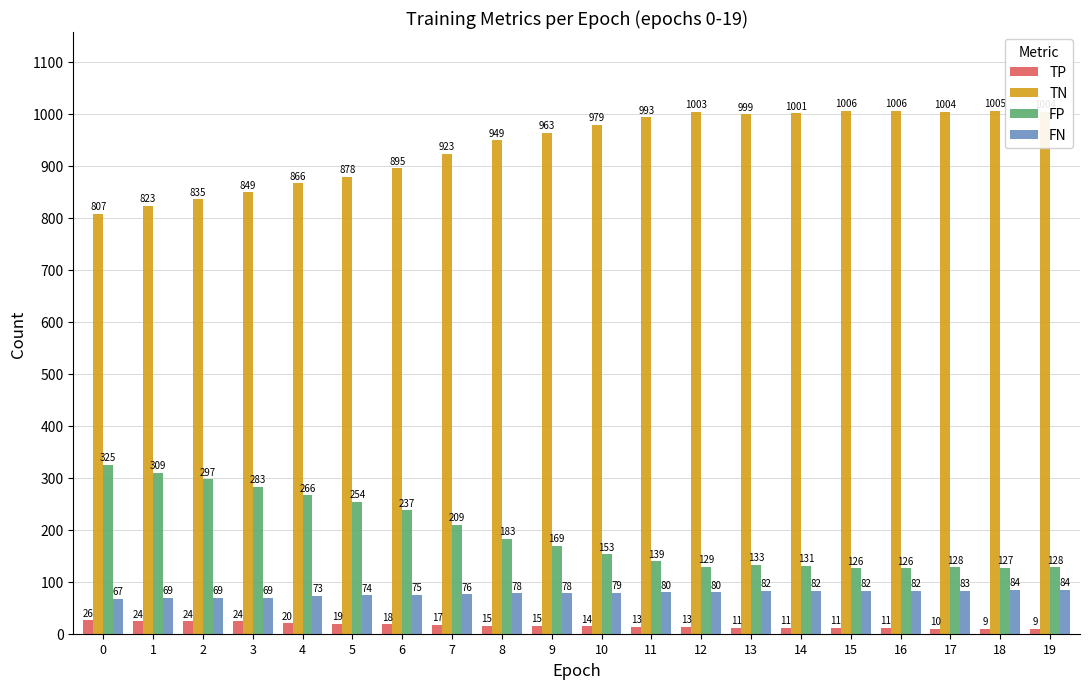

What is the minimum value shown in the chart?

9